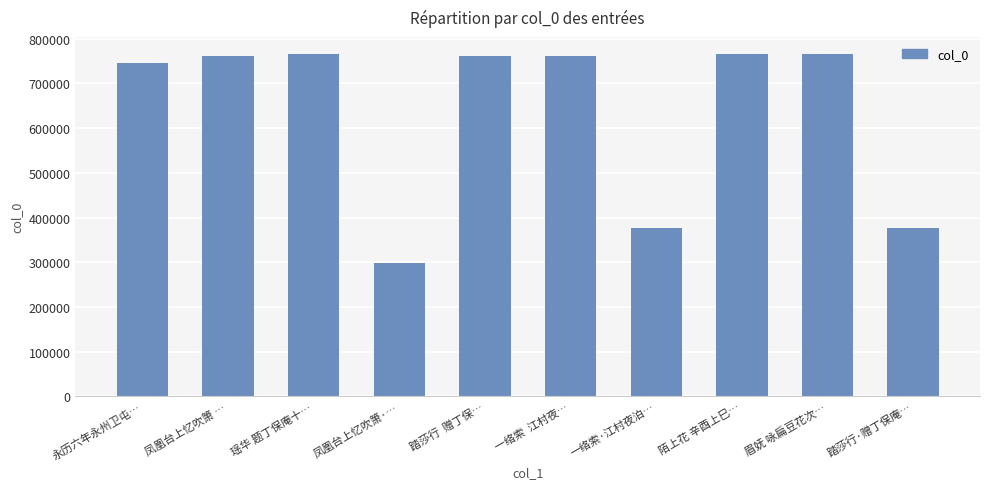

Where does the data first go above 761394?

凤凰台上忆吹箫 …